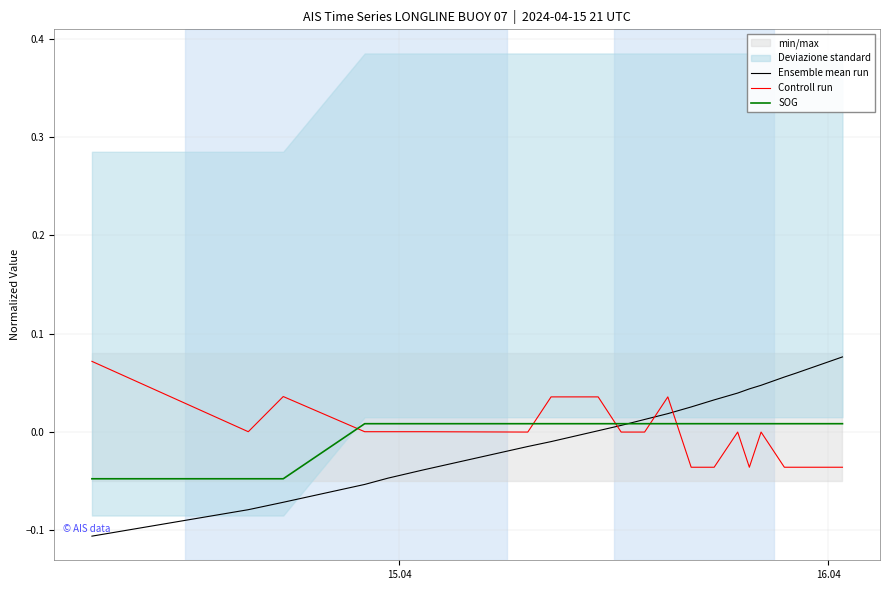

Does the chart have visible grid lines?

Yes